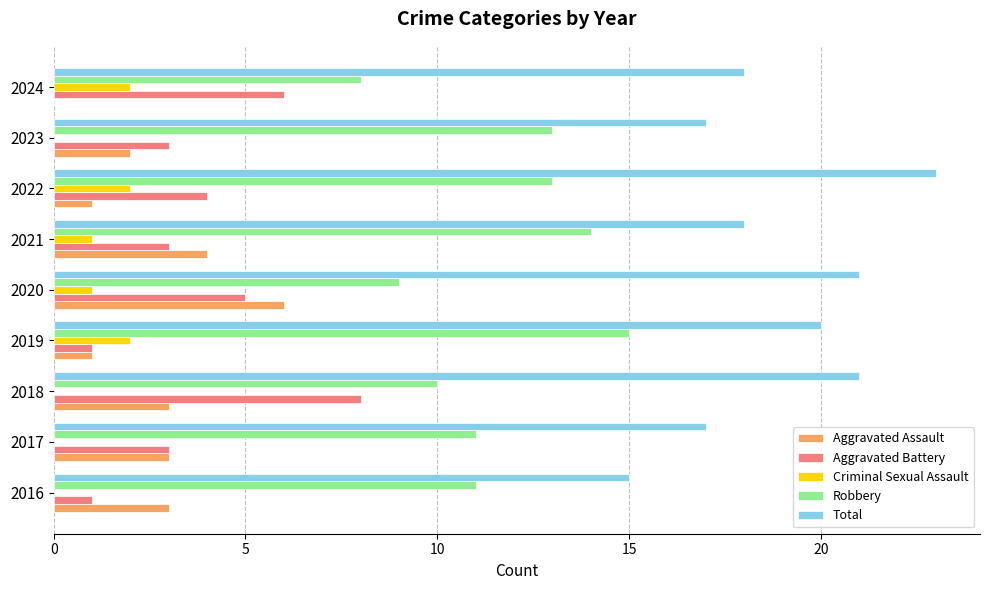

Which series changed the most between 2017 and 2018?

Aggravated Battery